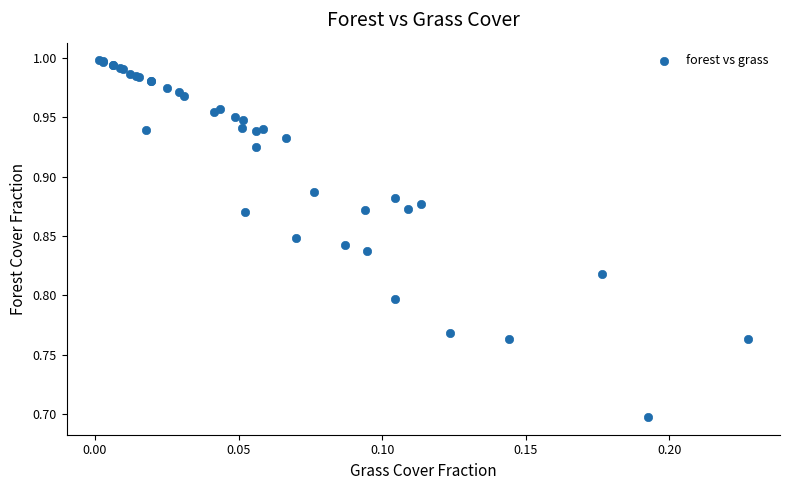

What Y value in the scatter plot is closest to 0?

0.7